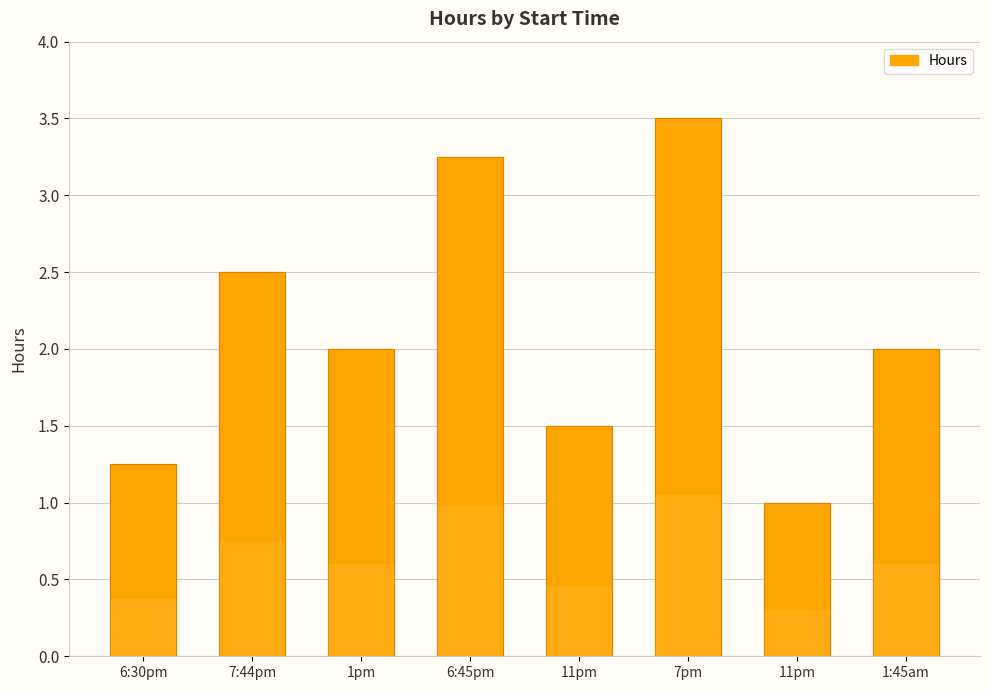

Rank the categories by value from lowest to highest.

11pm, 6:30pm, 11pm, 1pm, 1:45am, 7:44pm, 6:45pm, 7pm